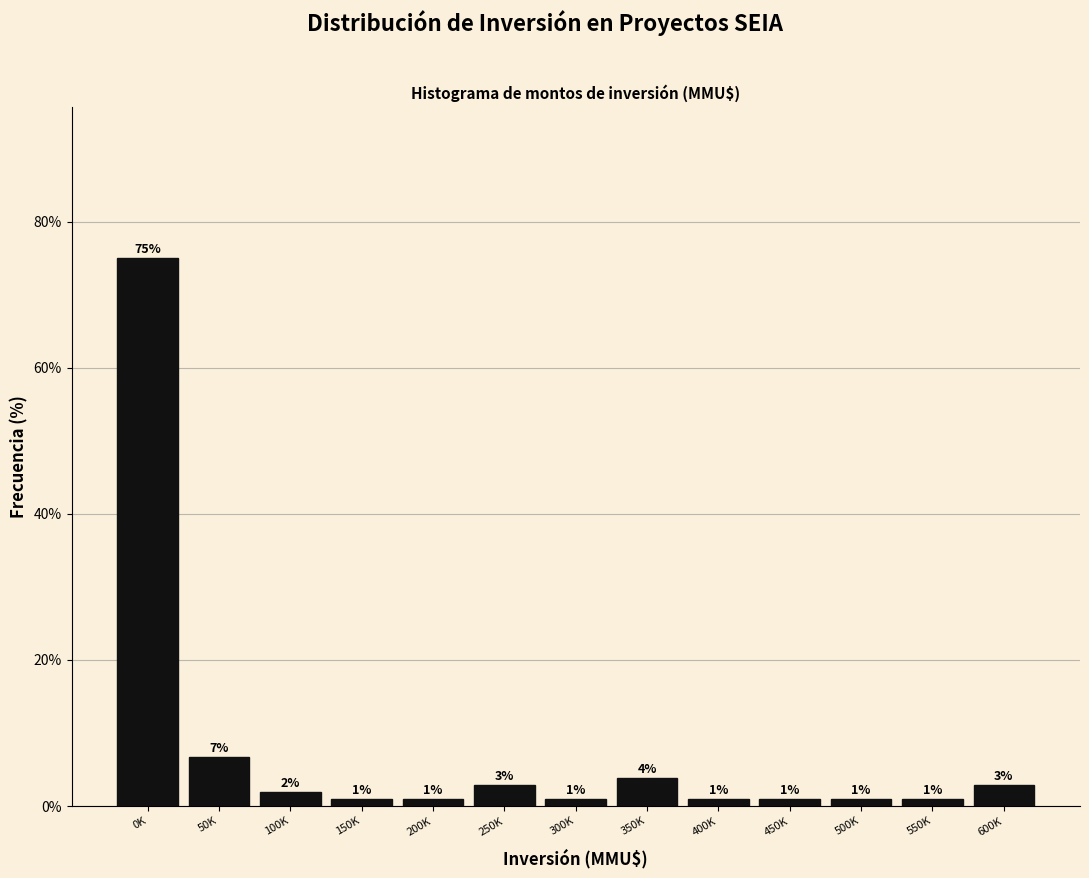

What is the label of the 13th bar from the right?

0K